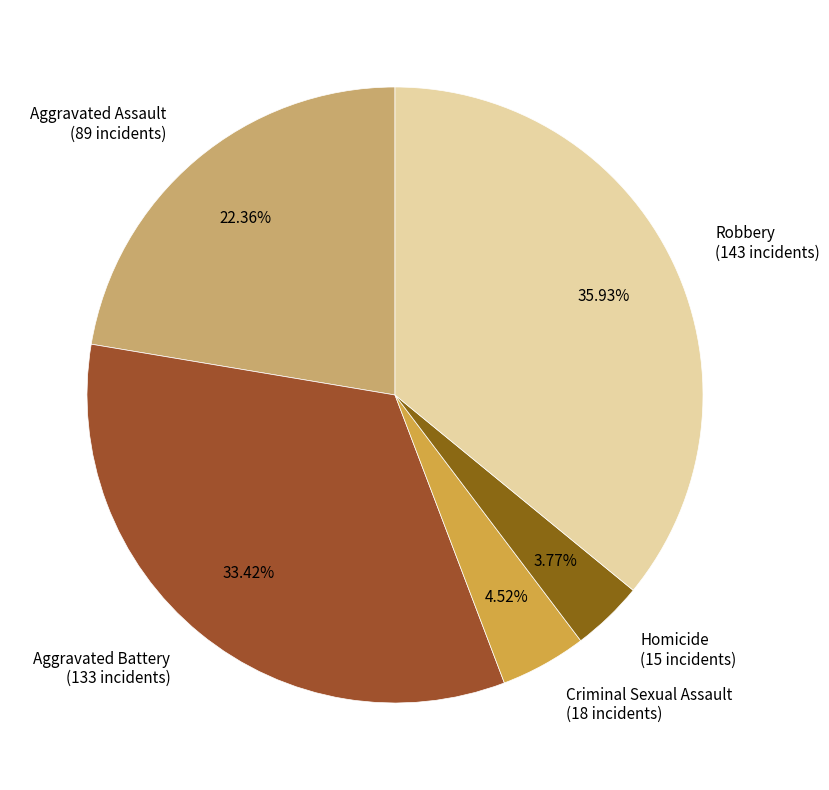

Does Robbery account for over 50% of the chart?

No